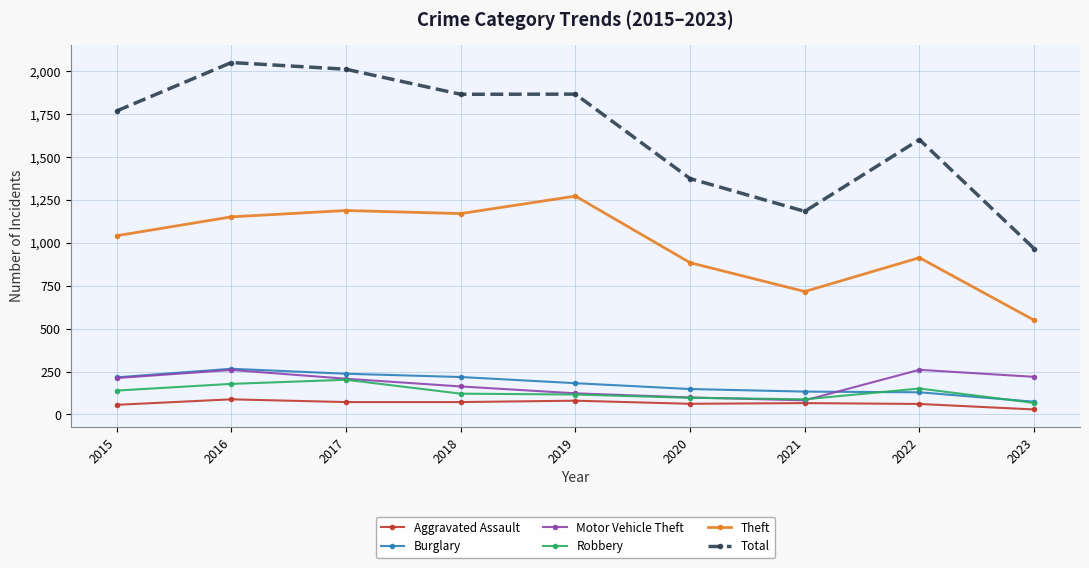

At which category does Motor Vehicle Theft reach its first local peak?

2016